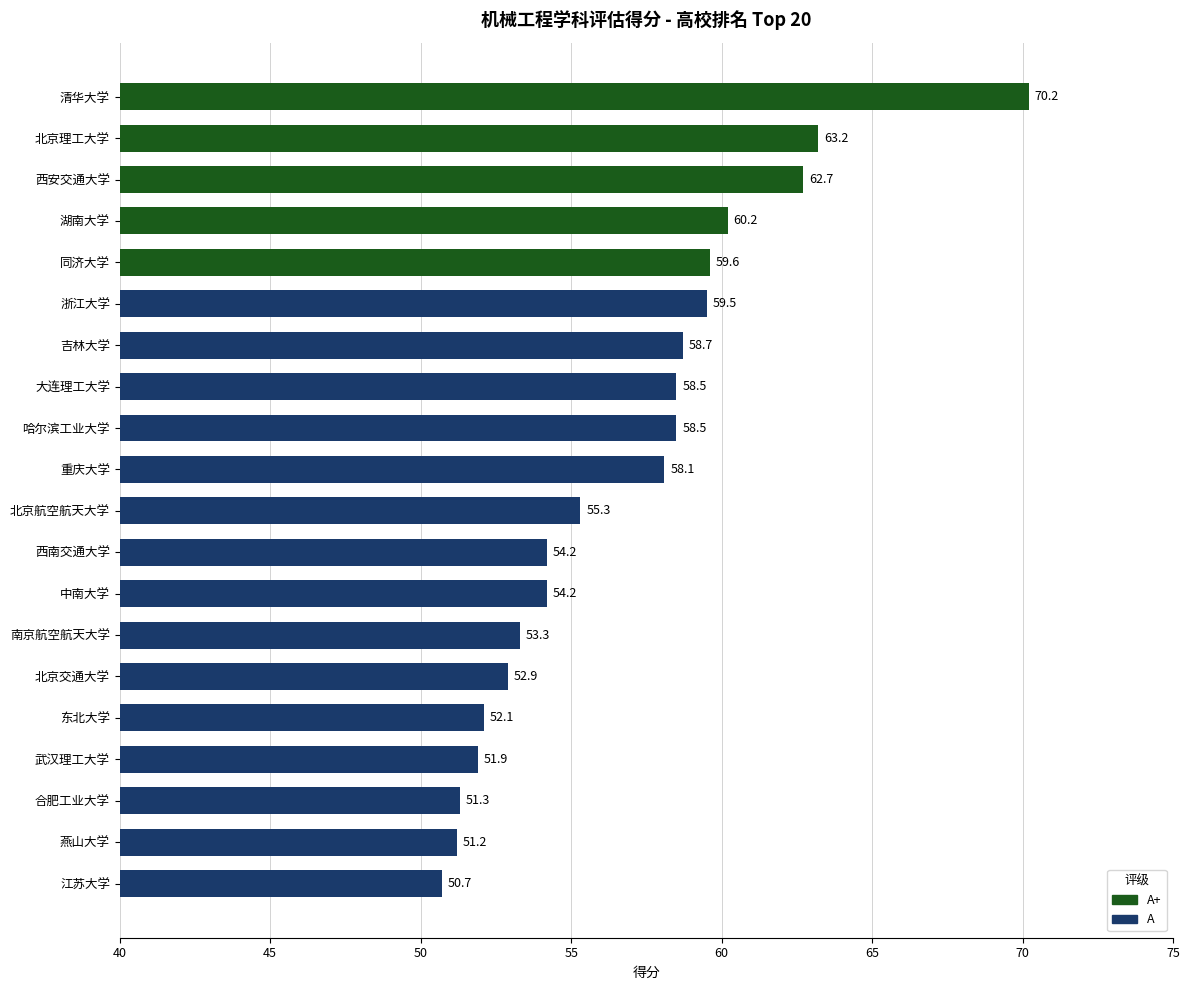

Between 湖南大学 and 北京交通大学, which is larger?

湖南大学